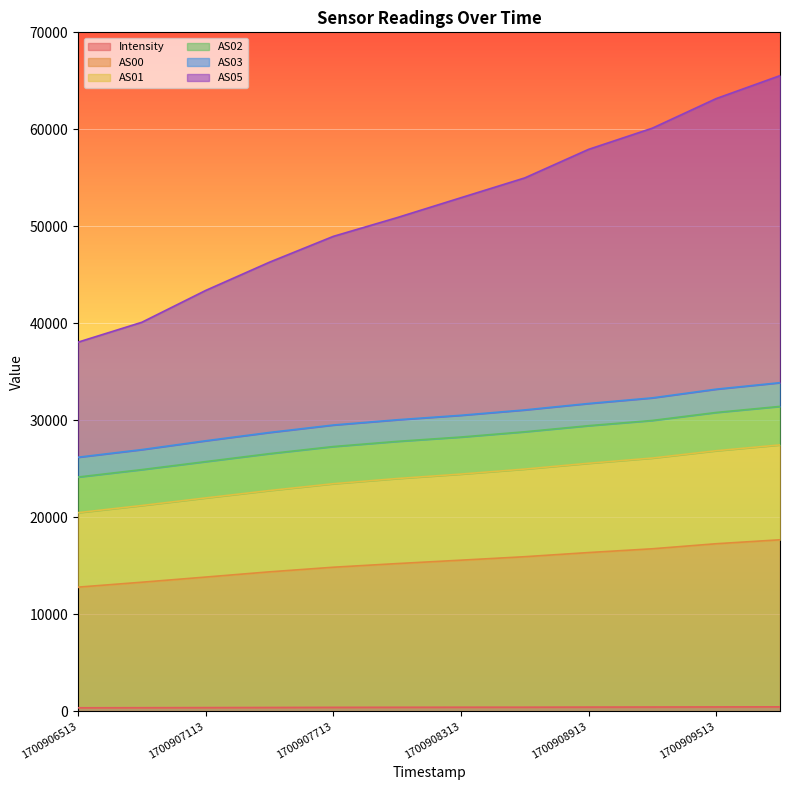

At which label is AS01 closest to 23972?

1700908013